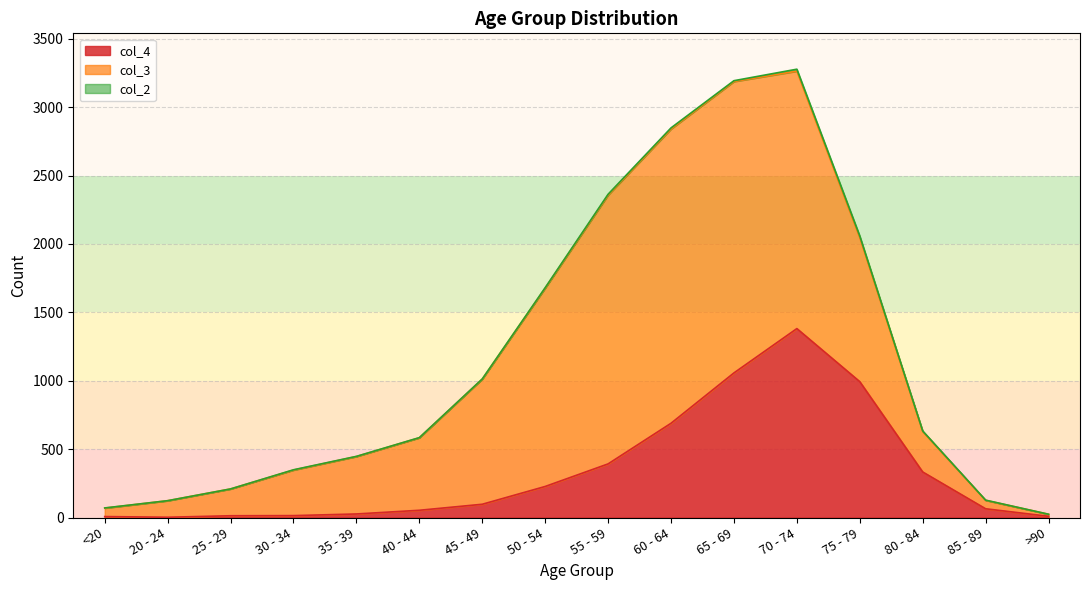

At how many categories does at least one series exceed 1229?

5